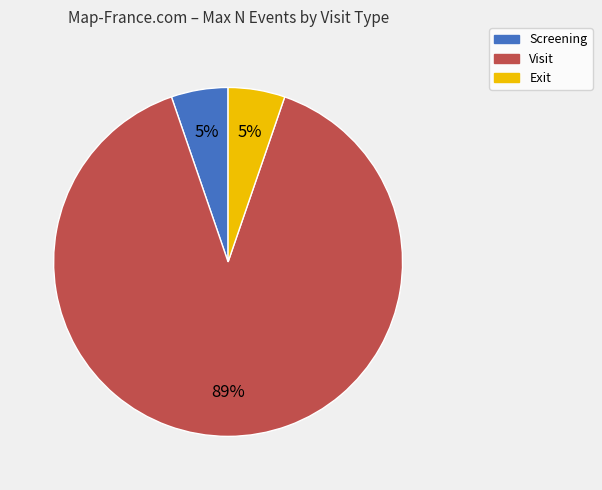

Is it true that Screening is 5% of the pie?

True